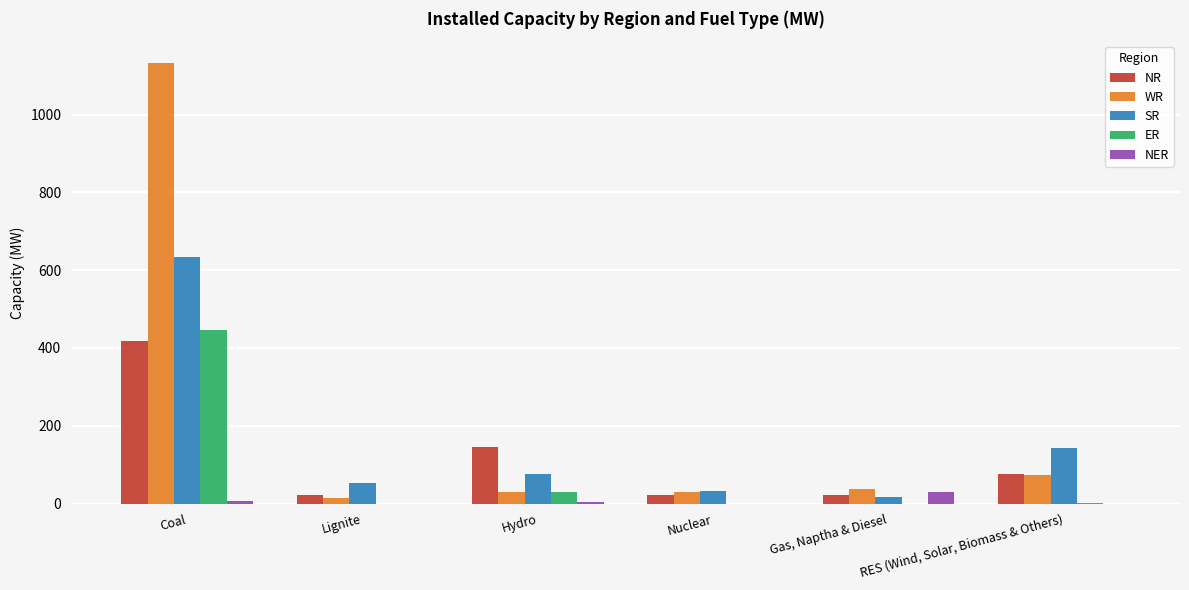

Is it true that SR equals 120 at Hydro?

False